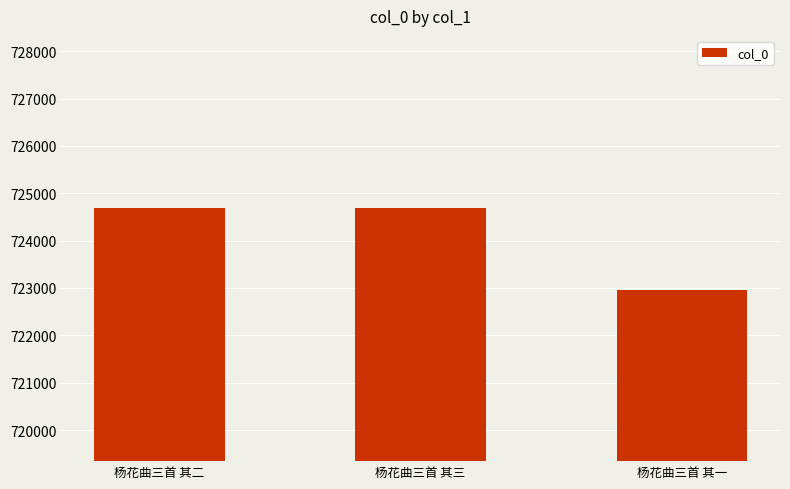

Are the bars grouped side by side (vs. stacked)?

No